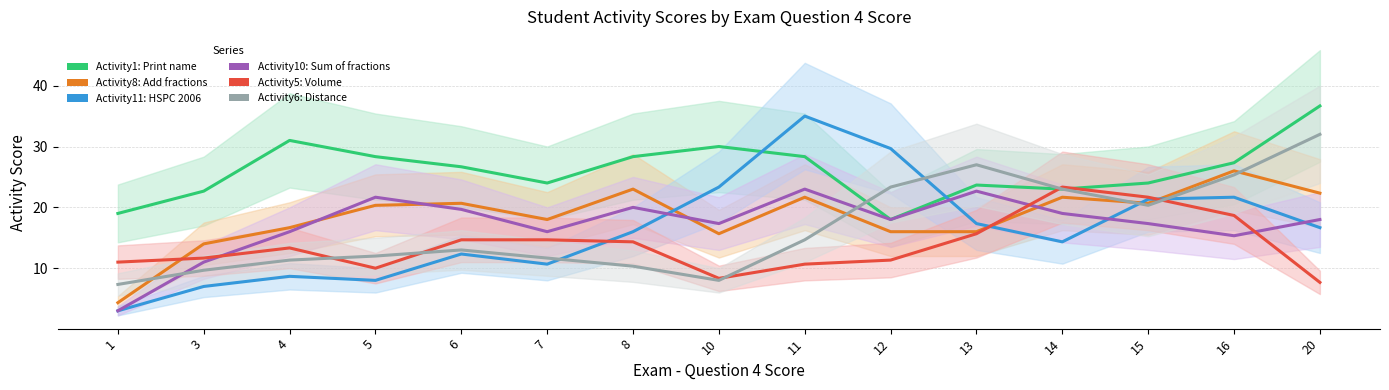

True or false: Activity6: Write a program to find distance has a value of 25.3 at 16.

True